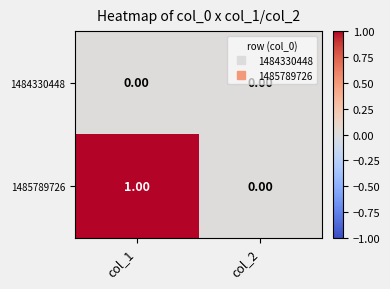

Rank the series by their maximum value, from highest to lowest.

1485789726, 1484330448